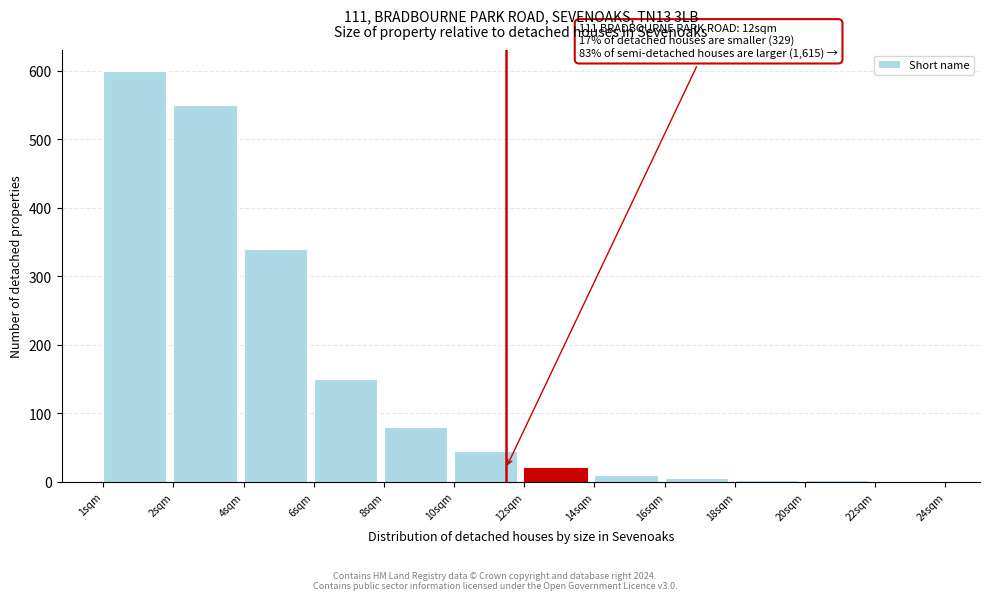

What is the sum of all values?

1806